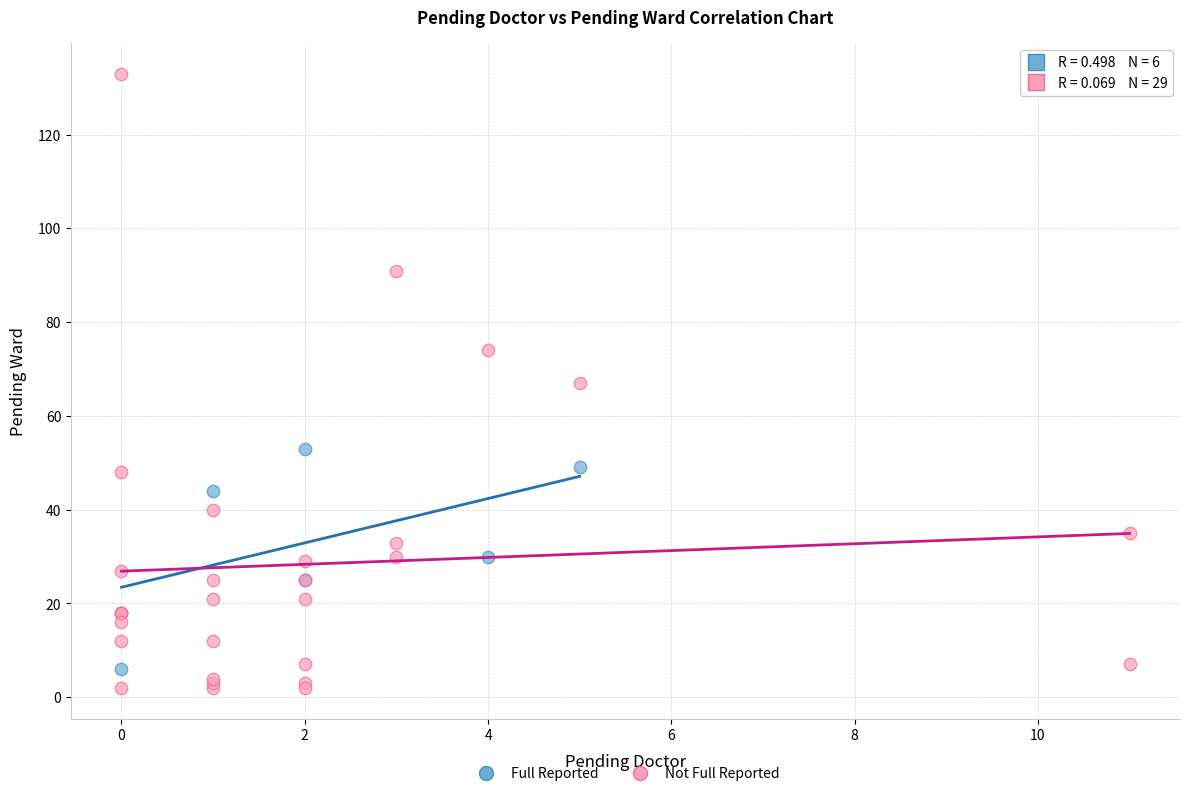

Which series contains the lowest Y value?

Not Full Reported